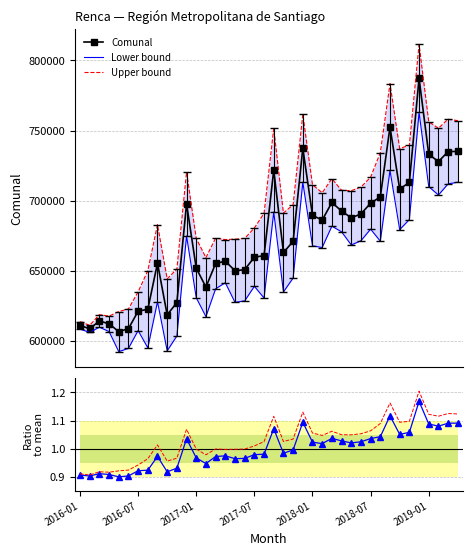

Which category has the highest value across all series?

35